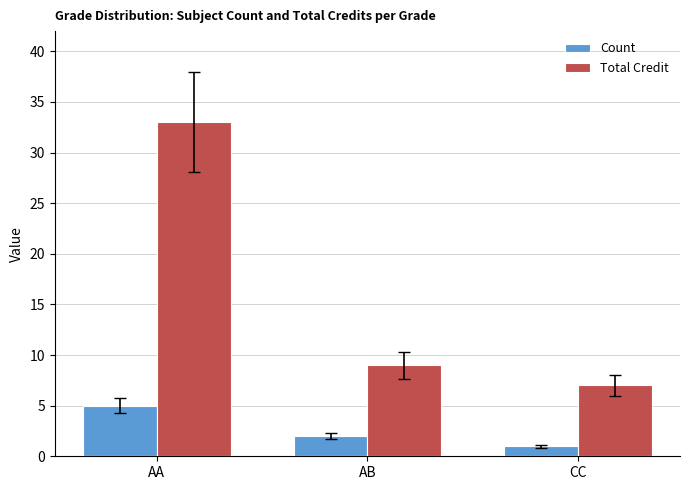

Does the chart contain stacked bars?

No